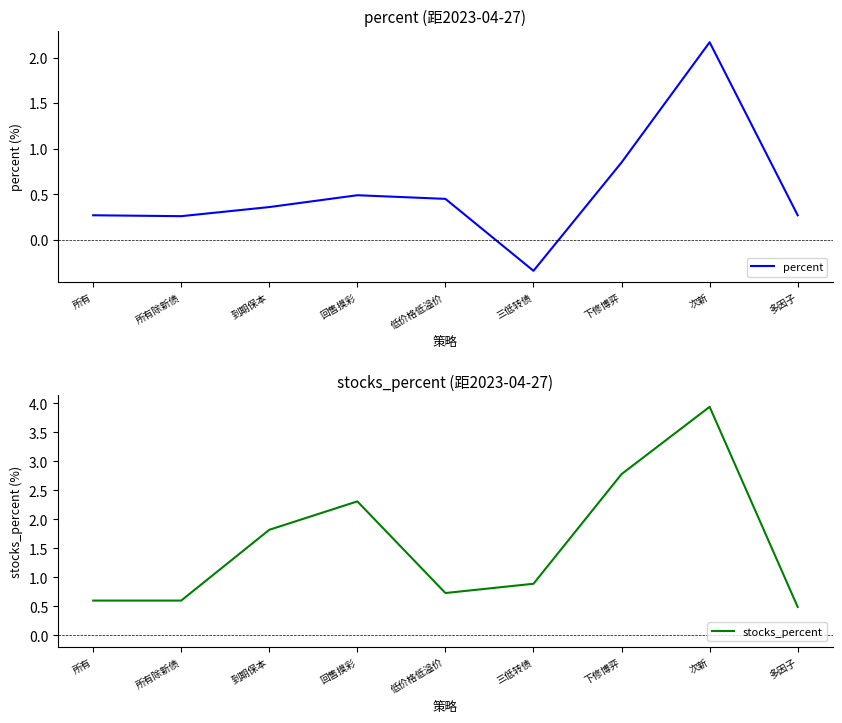

True or false: percent has more than 1 interior local peaks.

True